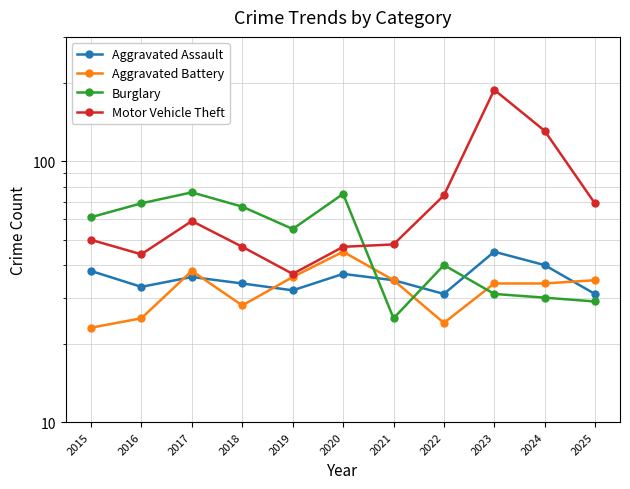

True or false: Motor Vehicle Theft and Aggravated Assault cross at least once.

False